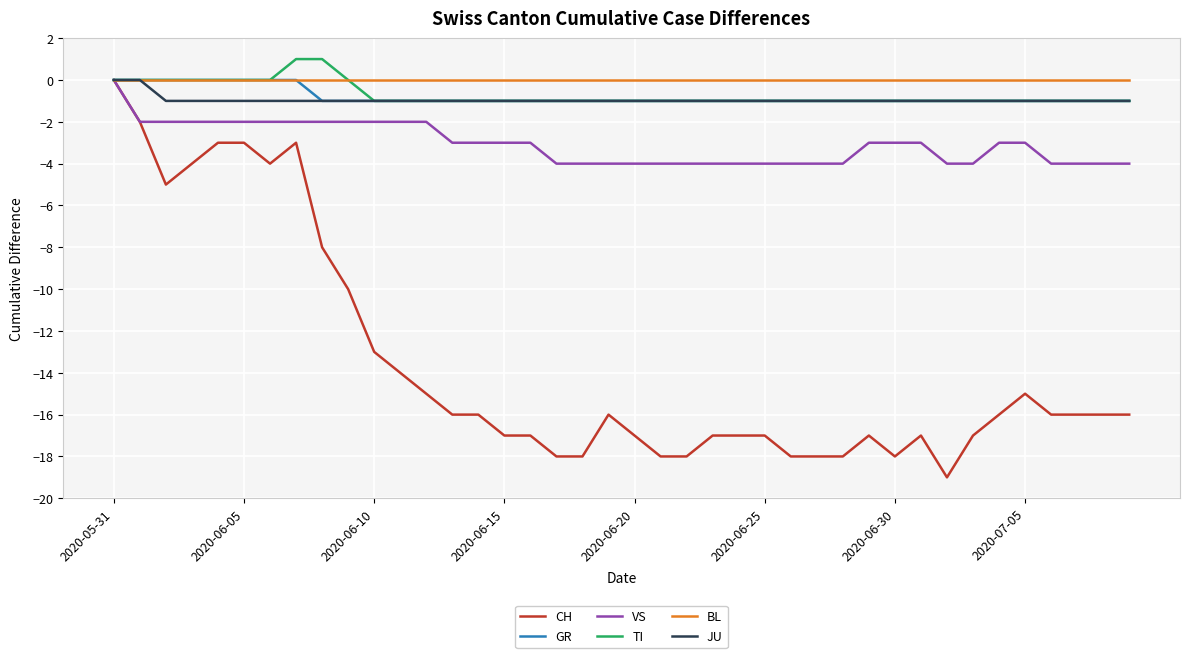

Which series has the widest spread of values?

CH